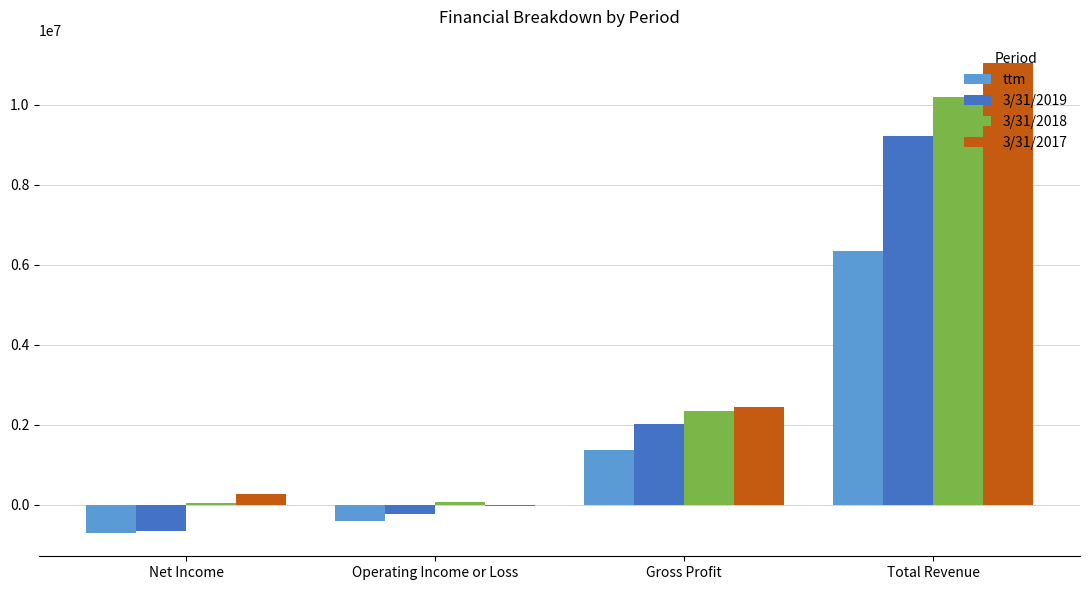

Count the number of categories in the chart.

4